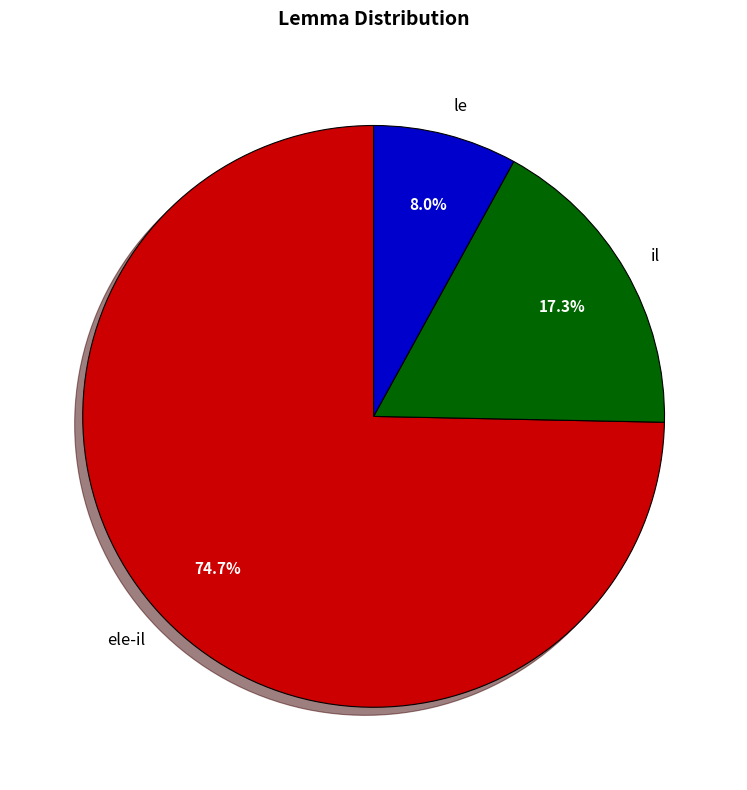

The il slice represents 31% of the pie. True or false?

False